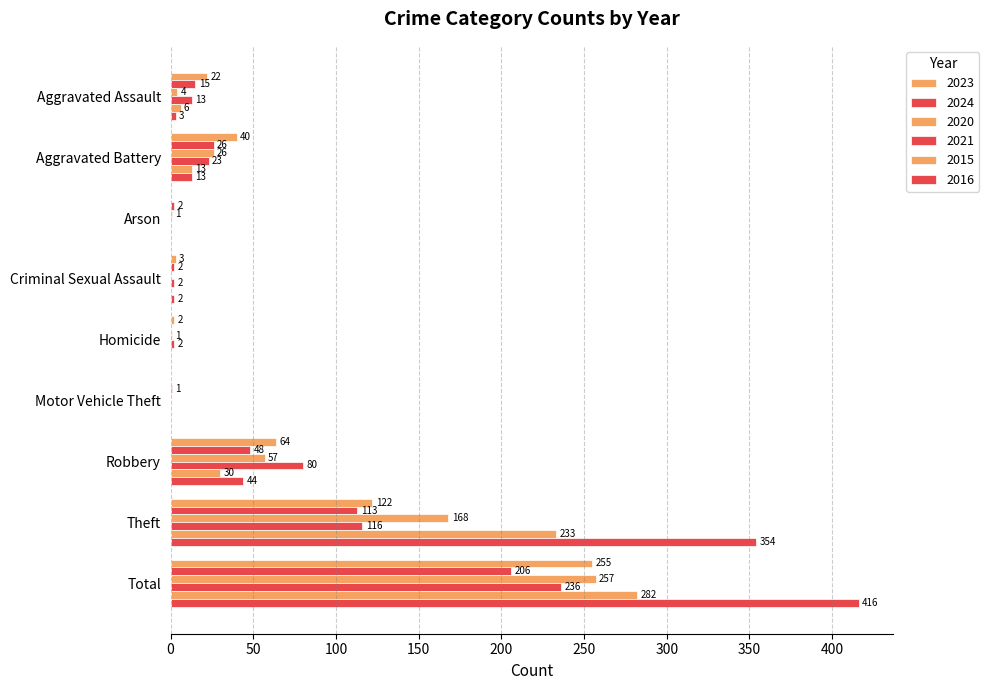

What is the maximum value for 2020?

257